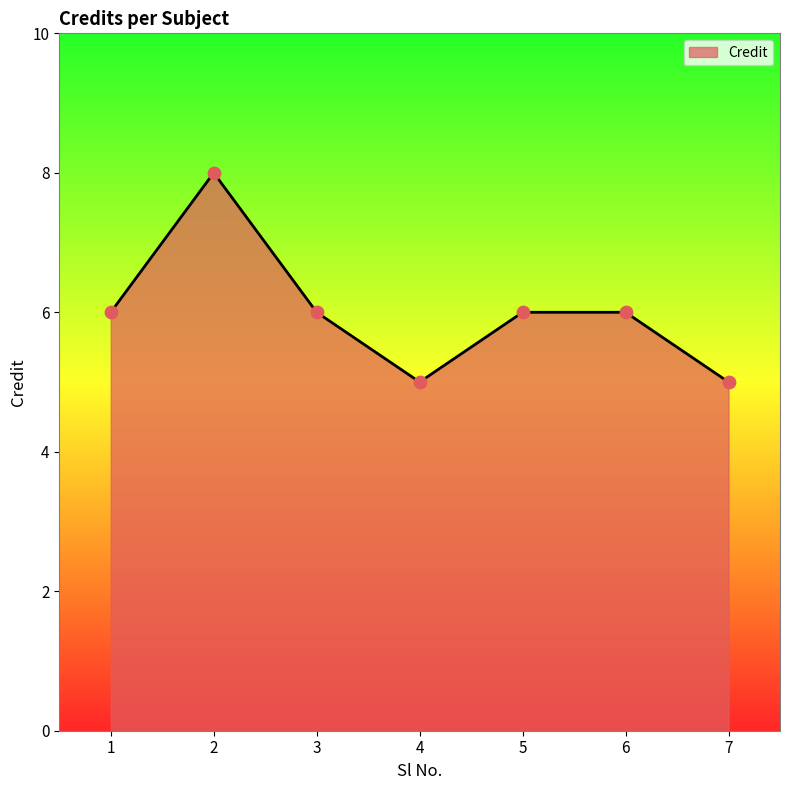

What is the change in value from 1 to 2?

+2